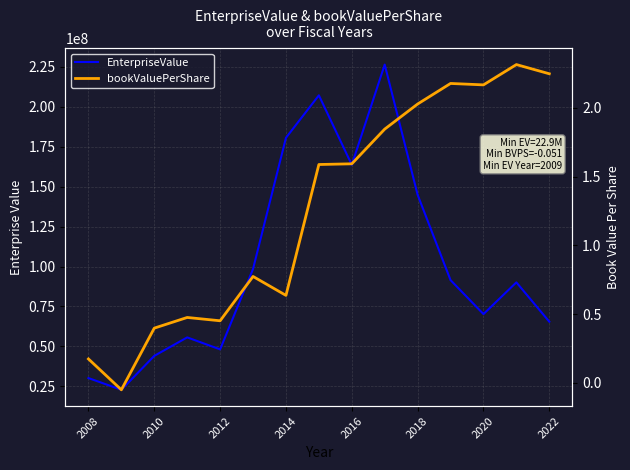

How many values in bookValuePerShare are below zero?

1